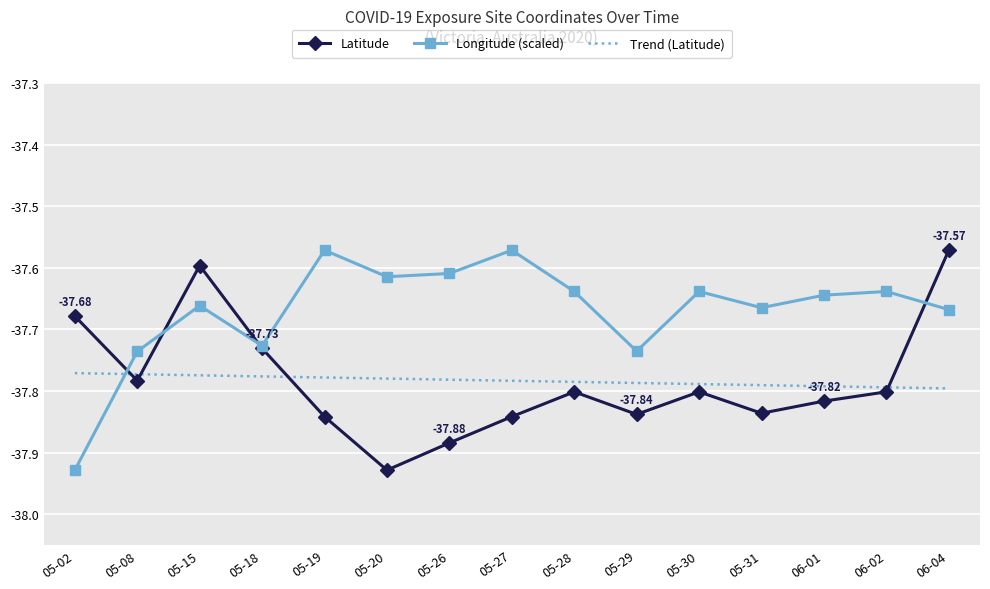

Is the value of Latitude at 05-15 greater than the value of Trend (Latitude) at 05-19?

Yes